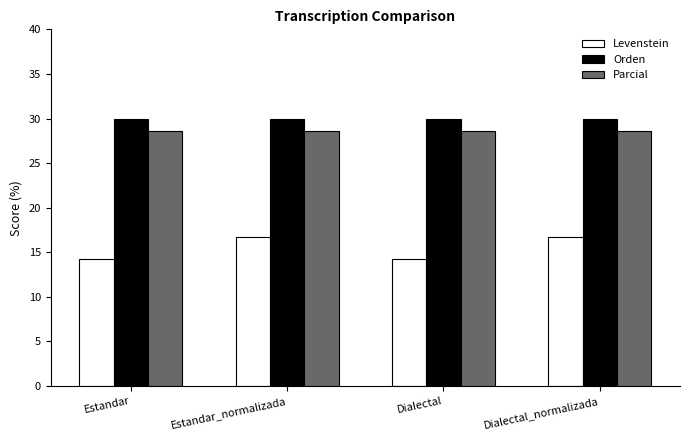

Is it true that Orden equals 49.1 at Estandar_normalizada?

False